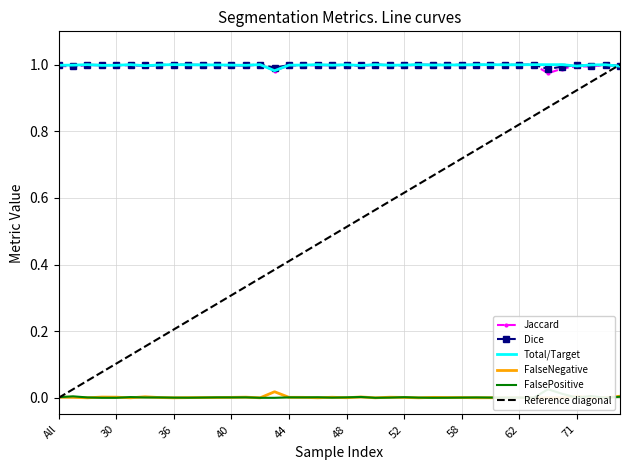

Which series changed the most between 31 and 36?

Jaccard